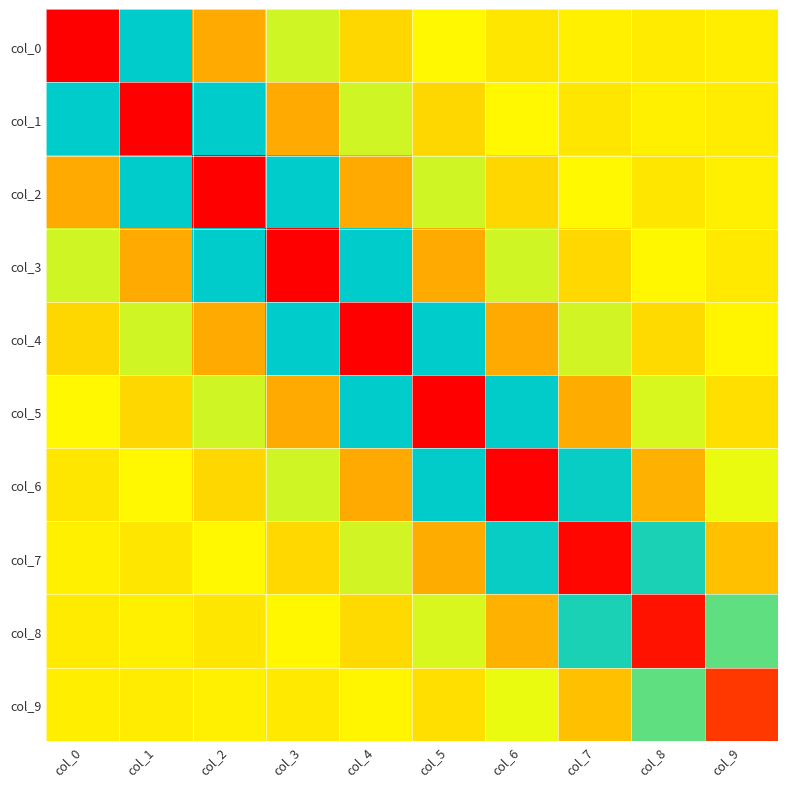

Reading left to right, what are all the values shown in this chart?

col_0: col_0=3.9	col_1=-1.6	col_2=1.0	col_3=-0.5	col_4=0.3	col_5=-0.2	col_6=0.1	col_7=-0.0	col_8=0.0	col_9=-0.0
col_1: col_0=-1.6	col_1=3.9	col_2=-1.6	col_3=1.0	col_4=-0.5	col_5=0.3	col_6=-0.2	col_7=0.1	col_8=-0.0	col_9=0.0
col_2: col_0=1.0	col_1=-1.6	col_2=3.9	col_3=-1.6	col_4=1.0	col_5=-0.5	col_6=0.3	col_7=-0.2	col_8=0.1	col_9=-0.0
col_3: col_0=-0.5	col_1=1.0	col_2=-1.6	col_3=3.9	col_4=-1.6	col_5=1.0	col_6=-0.5	col_7=0.3	col_8=-0.1	col_9=0.1
col_4: col_0=0.3	col_1=-0.5	col_2=1.0	col_3=-1.6	col_4=3.9	col_5=-1.6	col_6=1.0	col_7=-0.5	col_8=0.3	col_9=-0.1
col_5: col_0=-0.2	col_1=0.3	col_2=-0.5	col_3=1.0	col_4=-1.6	col_5=3.9	col_6=-1.6	col_7=0.9	col_8=-0.5	col_9=0.2
col_6: col_0=0.1	col_1=-0.2	col_2=0.3	col_3=-0.5	col_4=1.0	col_5=-1.6	col_6=3.8	col_7=-1.6	col_8=0.9	col_9=-0.3
col_7: col_0=-0.0	col_1=0.1	col_2=-0.2	col_3=0.3	col_4=-0.5	col_5=0.9	col_6=-1.6	col_7=3.8	col_8=-1.5	col_9=0.6
col_8: col_0=0.0	col_1=-0.0	col_2=0.1	col_3=-0.1	col_4=0.3	col_5=-0.5	col_6=0.9	col_7=-1.5	col_8=3.6	col_9=-1.1
col_9: col_0=-0.0	col_1=0.0	col_2=-0.0	col_3=0.1	col_4=-0.1	col_5=0.2	col_6=-0.3	col_7=0.6	col_8=-1.1	col_9=2.9